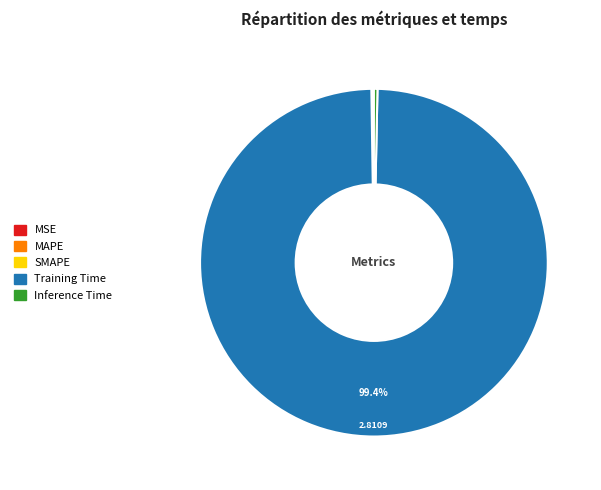

Which slice represents more than half of the pie?

Training Time